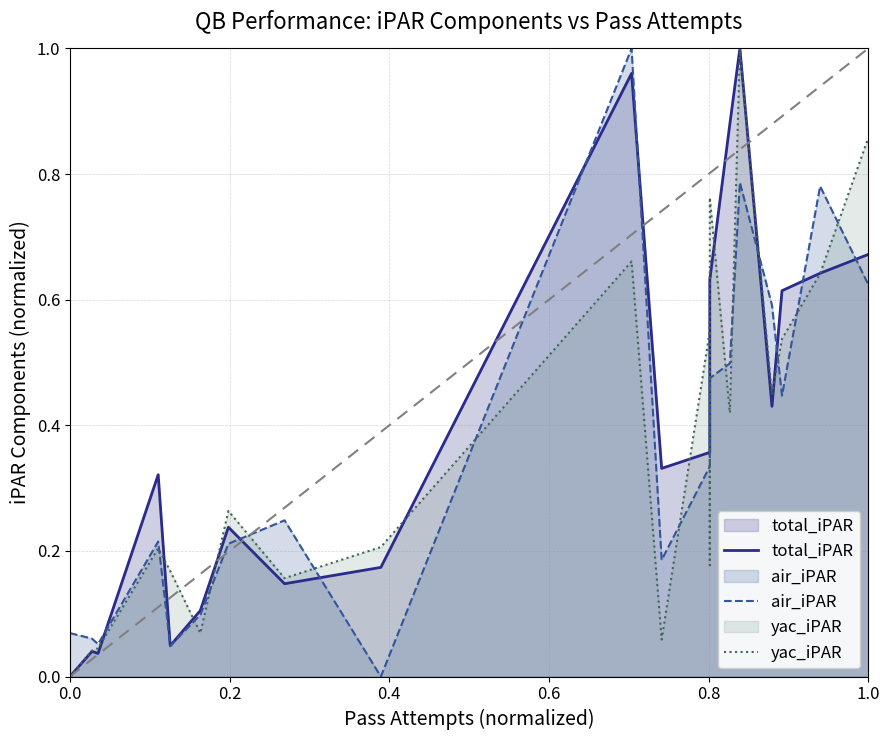

Which series has the largest total across all categories?

total_iPAR